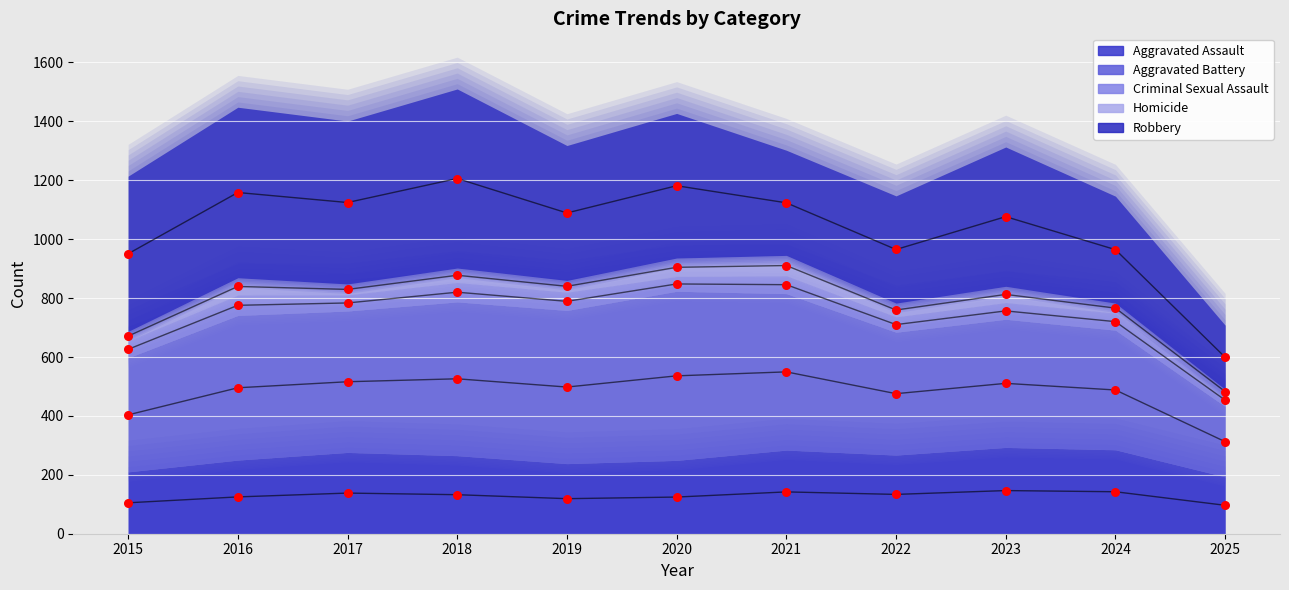

At which category is the sum across all series the highest?

2018